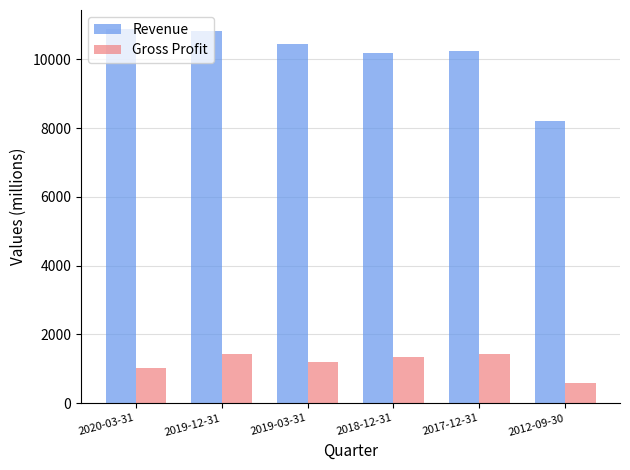

The value of Revenue at 2019-12-31 is 10815. True or false?

True